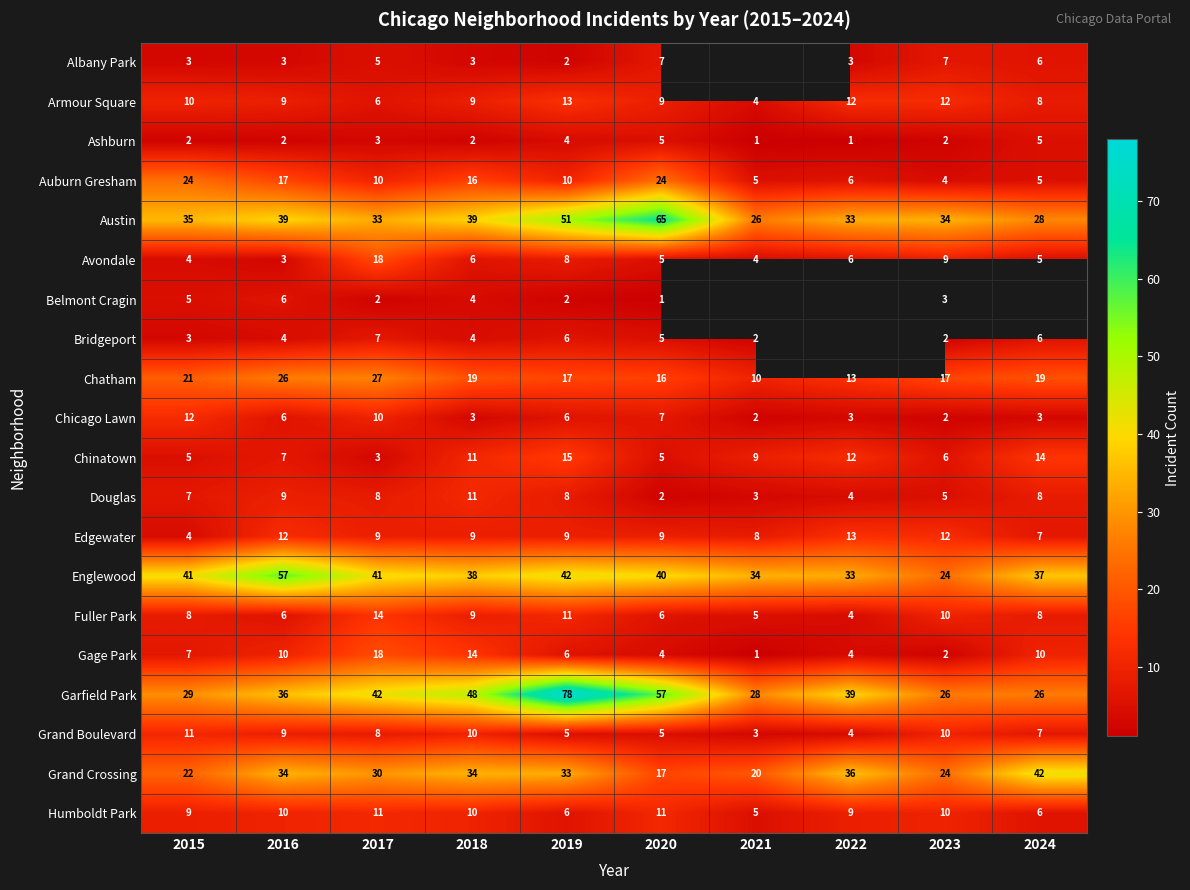

At how many categories does at least one series exceed 20?

10